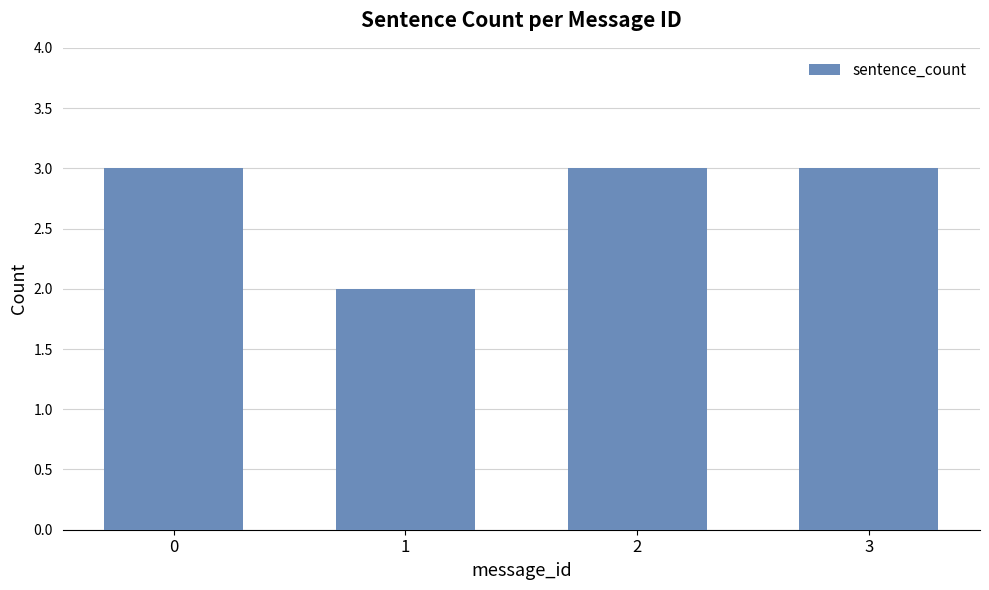

Which label corresponds to the smallest value in the chart?

1